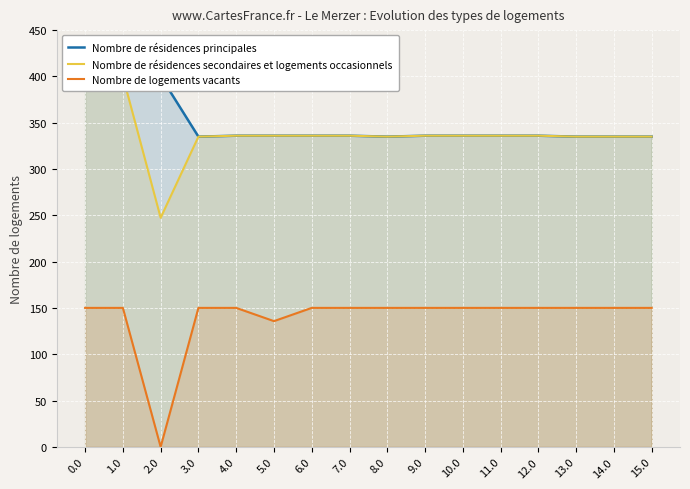

Reading right to left, extract all data points from this chart.

Nombre de résidences principales: 335.0	335.0	335.0	336.0	336.0	336.0	336.0	335.0	336.0	336.0	336.0	336.0	335.0	400.0	400.0	400.0
Nombre de résidences secondaires et logements occasionnels: 335.0	335.0	335.0	336.0	336.0	336.0	336.0	335.0	336.0	336.0	336.0	336.0	335.0	247.4	400.0	400.0
Nombre de logements vacants: 150.1	150.1	150.1	150.1	150.1	150.1	150.1	150.1	150.1	150.1	135.8	150.1	150.1	0.0	150.1	150.1